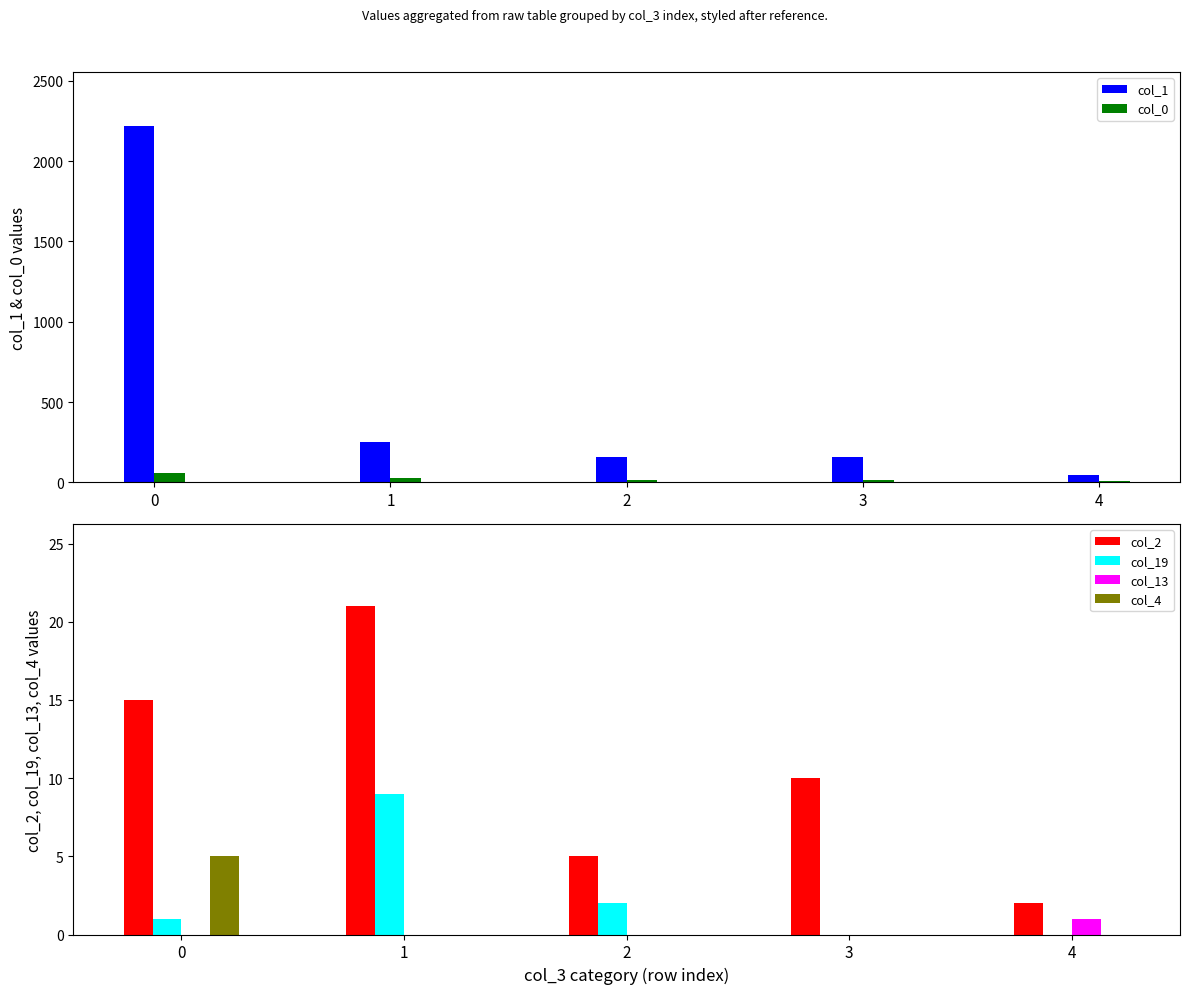

Count the number of data series in this chart.

6